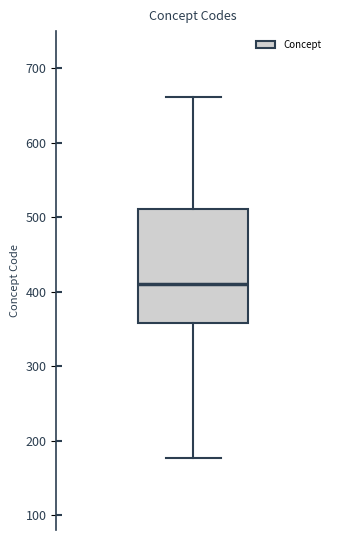

Read this box plot against the y-axis: the position of the median line, the range covered by the box, and the ends of both whiskers. The values are not printed on the chart, so give them approximately, as read against the axis.

median 410, box 360 to 510, whiskers 180 to 660